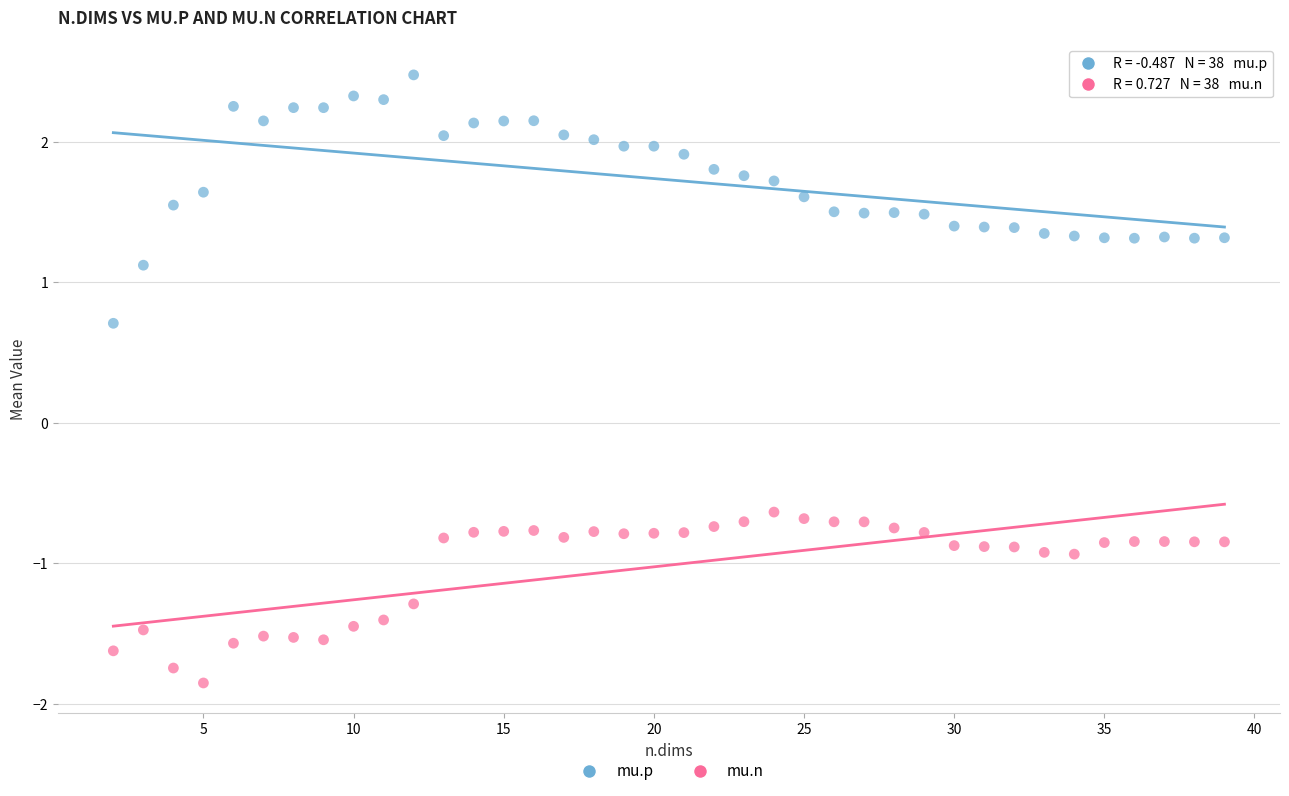

Which series reaches the minimum Y coordinate?

mu.n